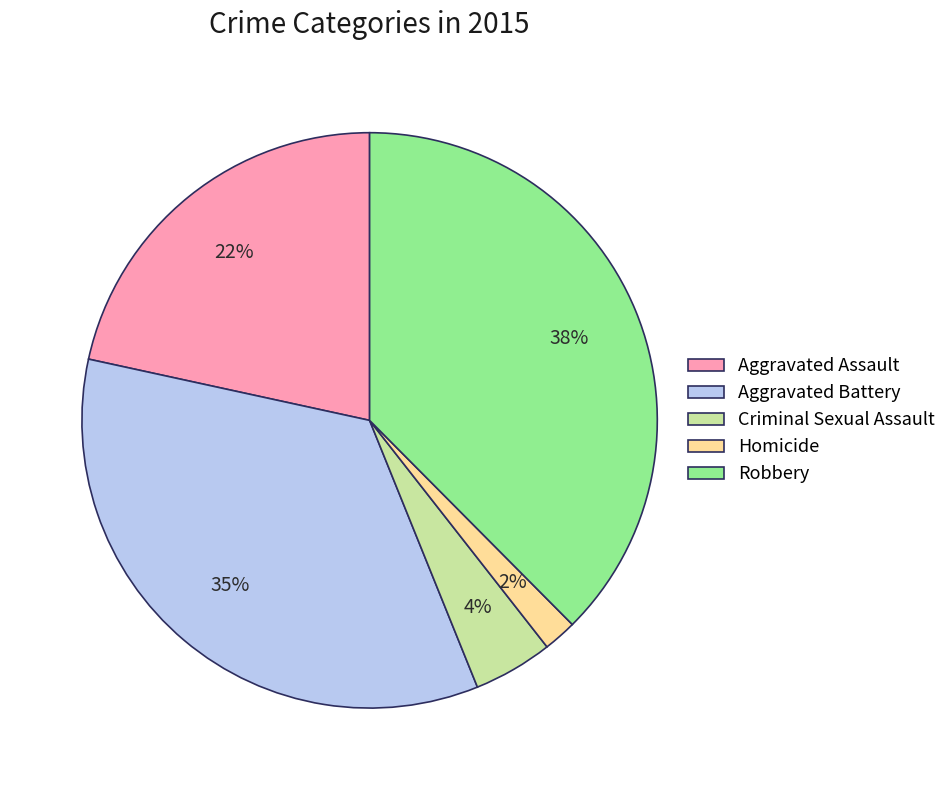

Does Homicide account for over 50% of the chart?

No